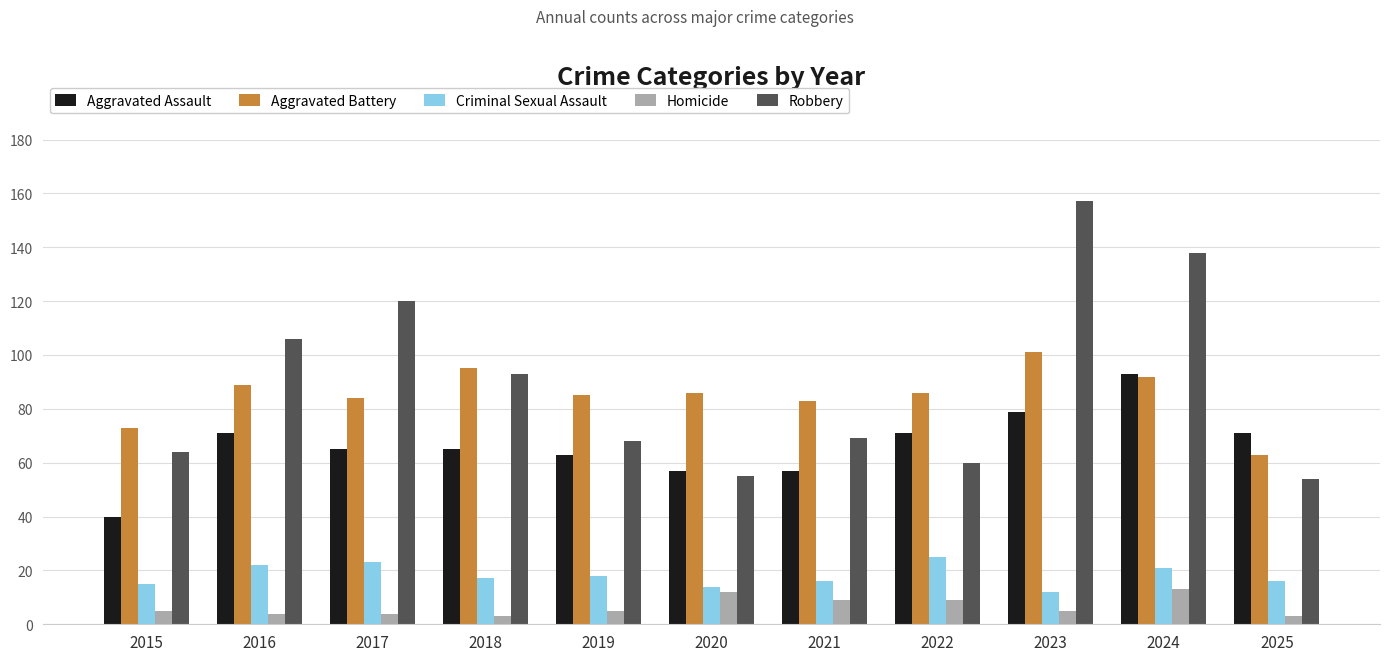

What is the smallest value displayed?

3